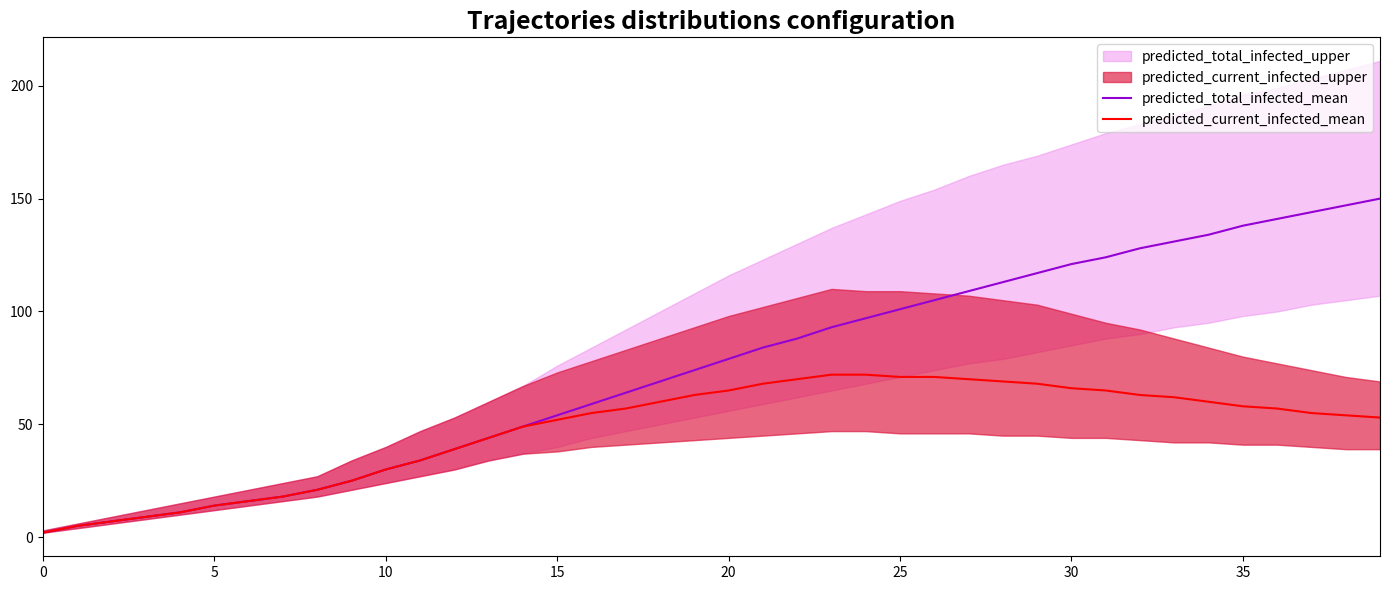

How many lines are shown in the chart?

2